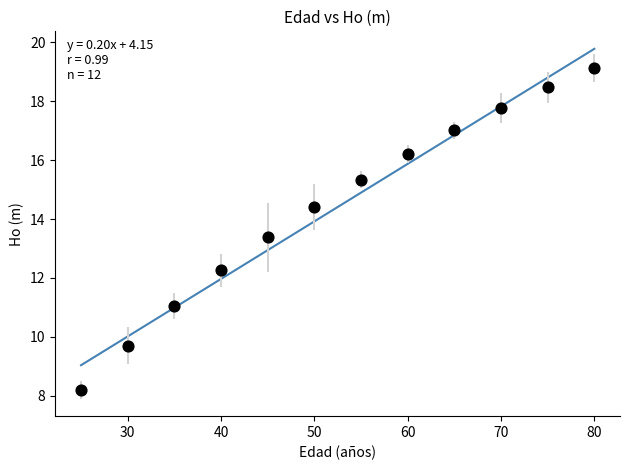

What Y value in the scatter plot is closest to 13?

13.4